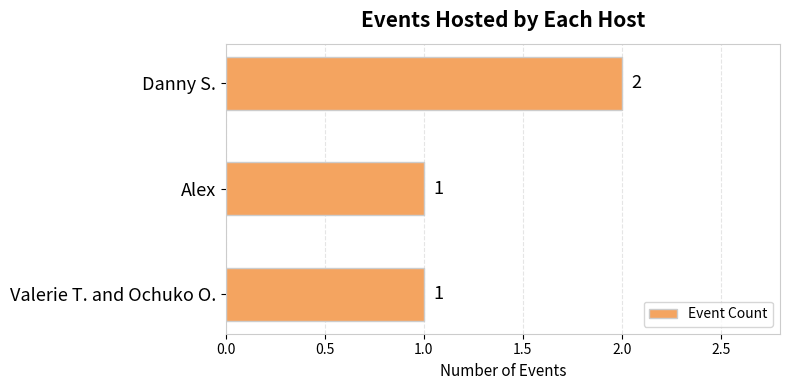

What is the ratio of the value at Alex to the value at Valerie T. and Ochuko O.?

1.0